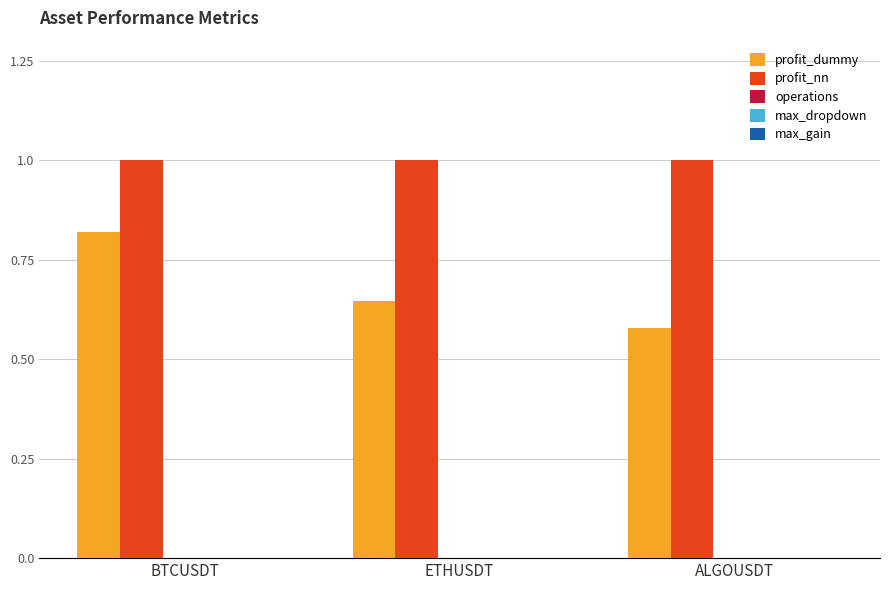

Which category has the lowest value across all series?

ALGOUSDT